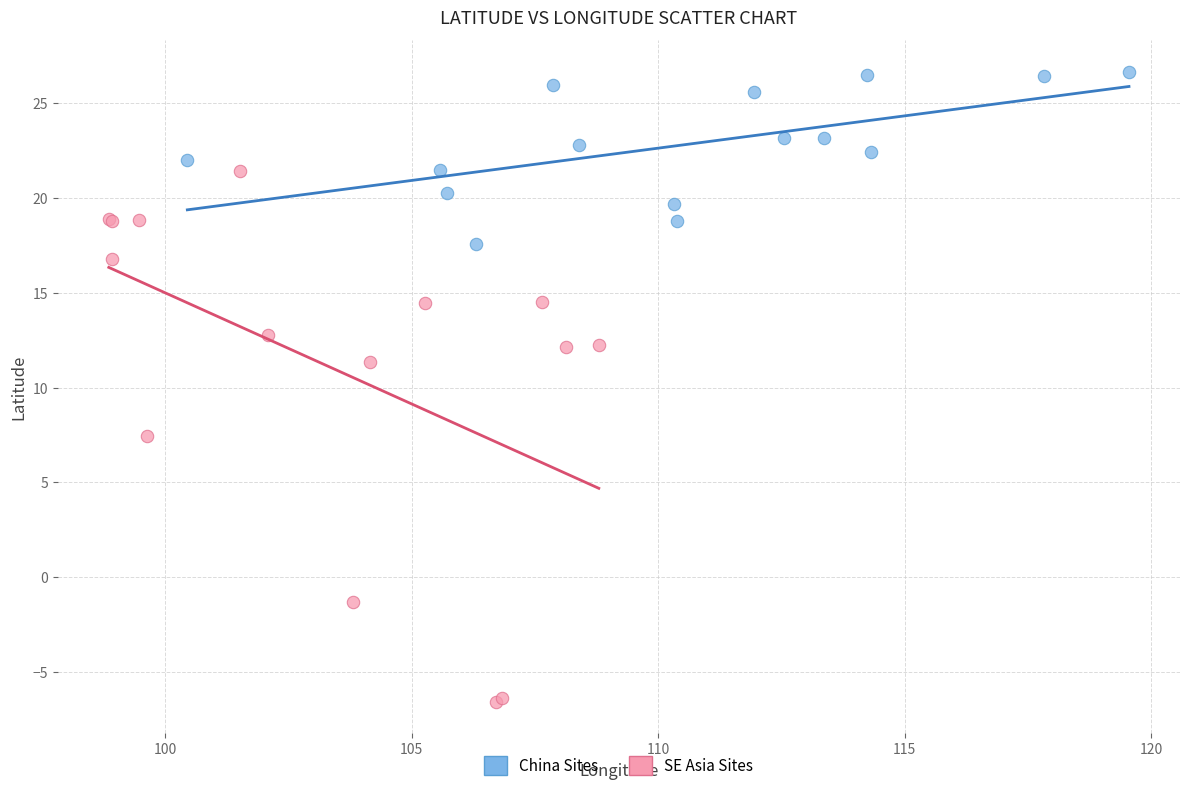

What are all the series names shown in the legend?

China Sites, SE Asia Sites